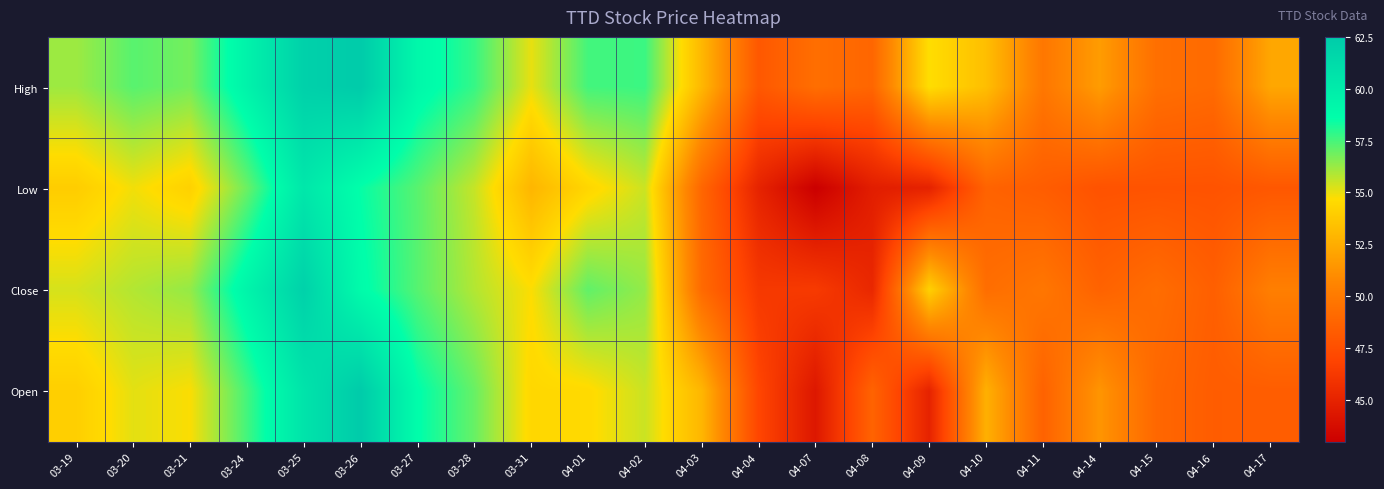

Which series changed the most between 04-02 and 04-03?

Close